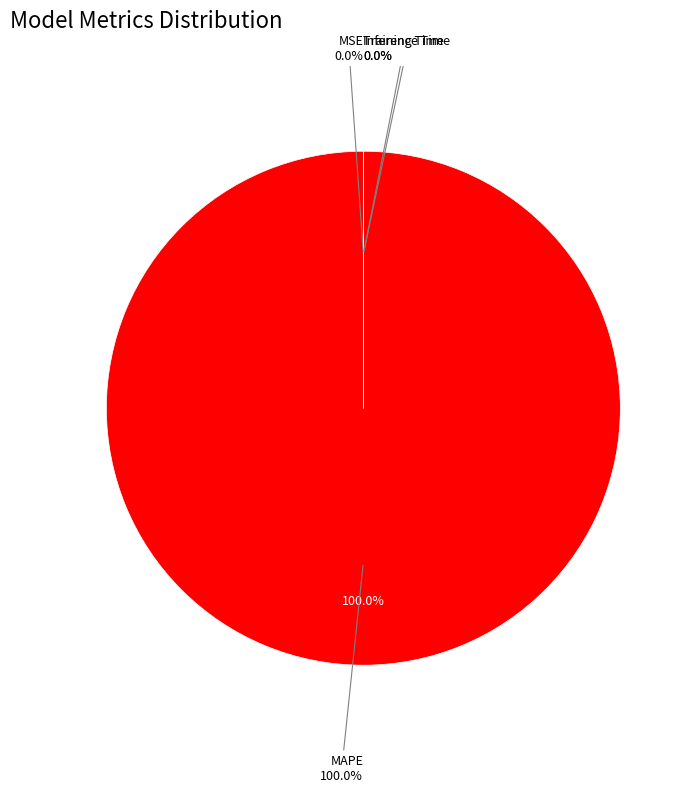

Rank the categories by value from lowest to highest.

MSE, Inference Time, Training Time, MAPE